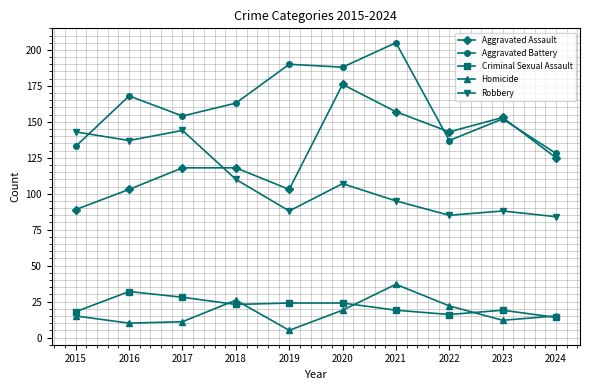

The value of Aggravated Assault at 2016 is 103. True or false?

True